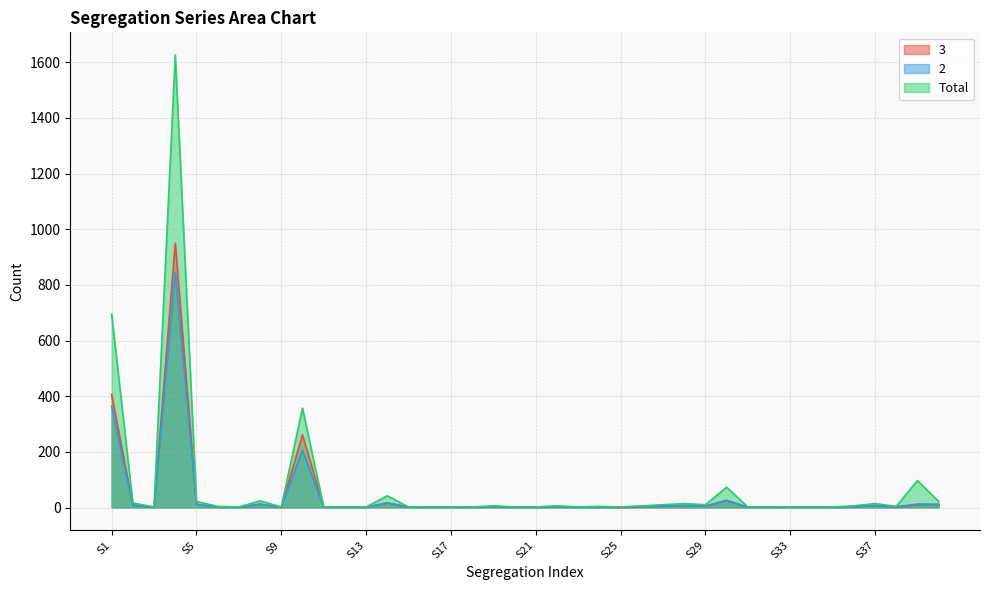

Which has a higher value, S27 or S36?

S27